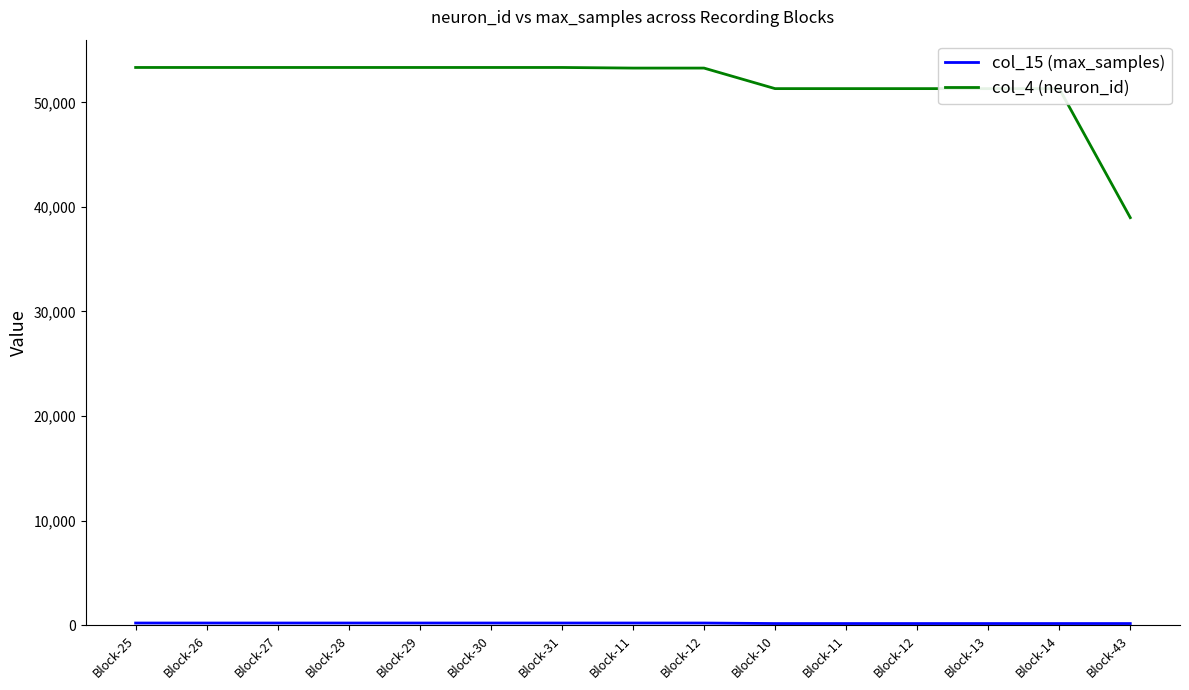

True or false: col_15 (max_samples) has more than 1 points higher than both neighbors.

False